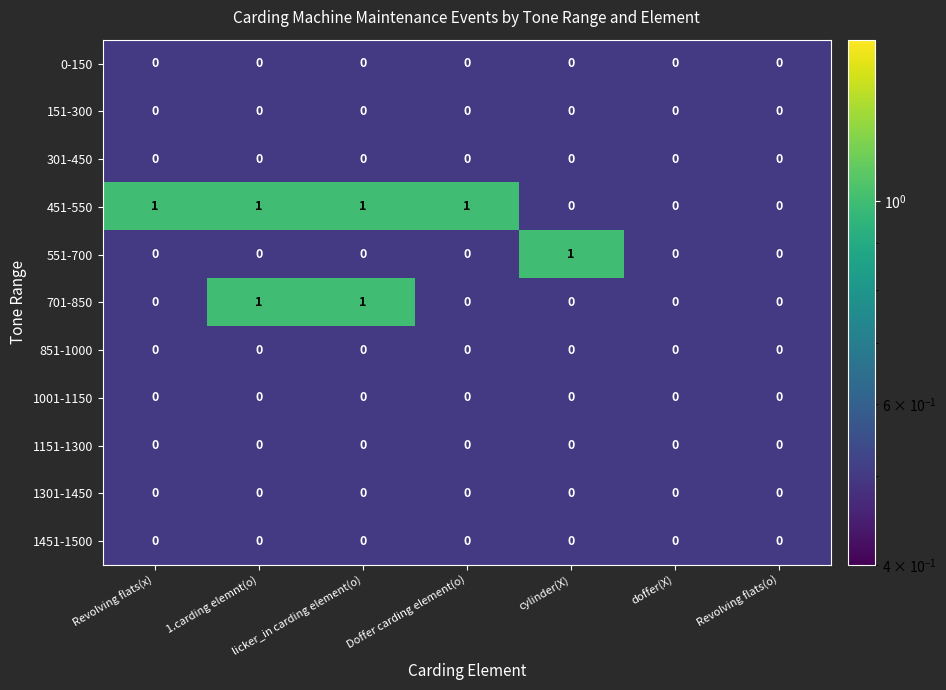

The 551-700 series shows 0 at Revolving flats(x). True or false?

True